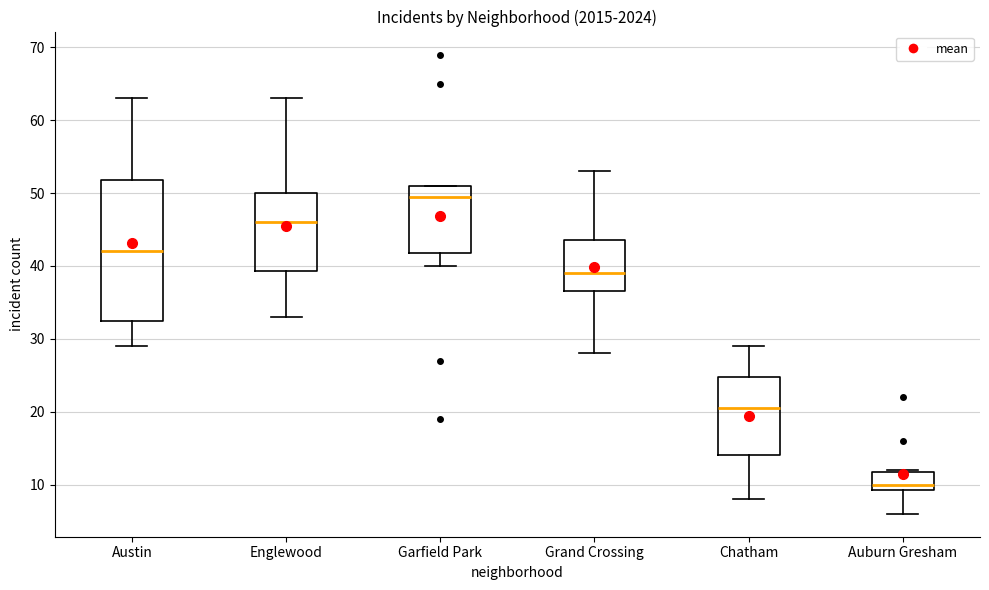

Comparing the boxes themselves (not the whiskers), which one is the tallest?

Austin